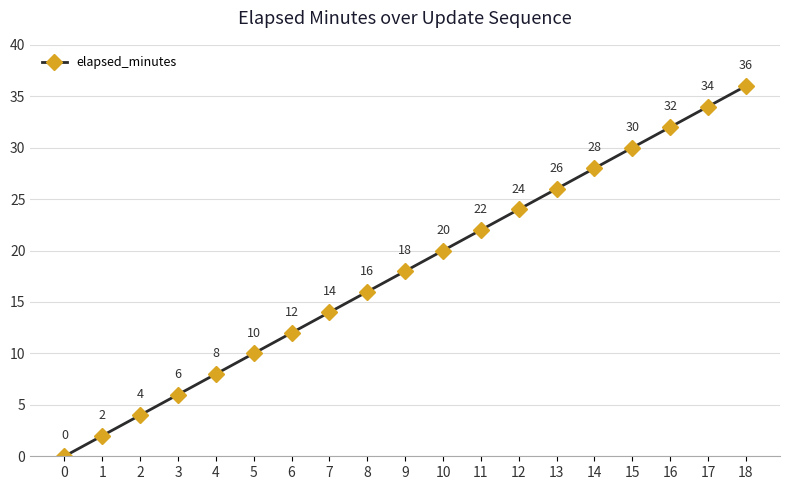

How many lines are shown in the chart?

1